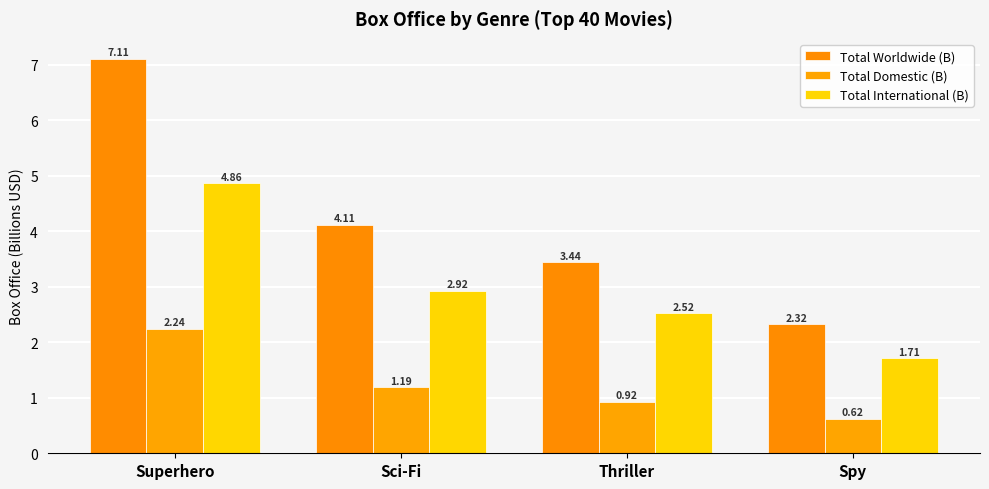

At which label does Total International (B) reach its minimum?

Spy